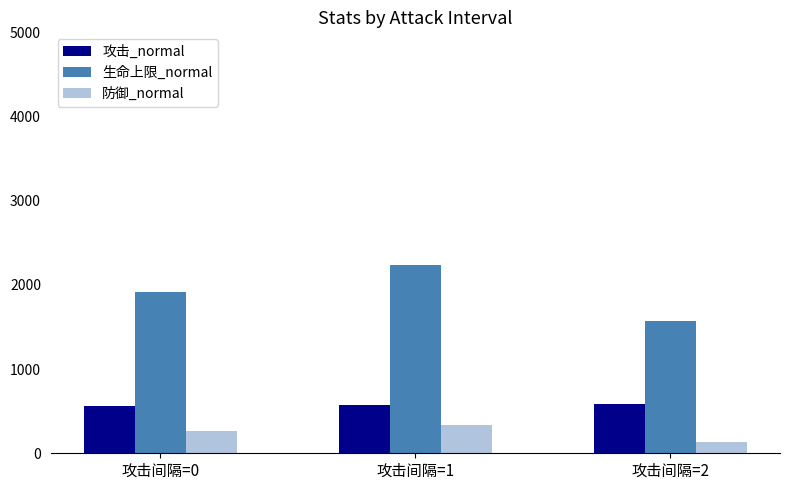

What is the minimum value shown in the chart?

129.5